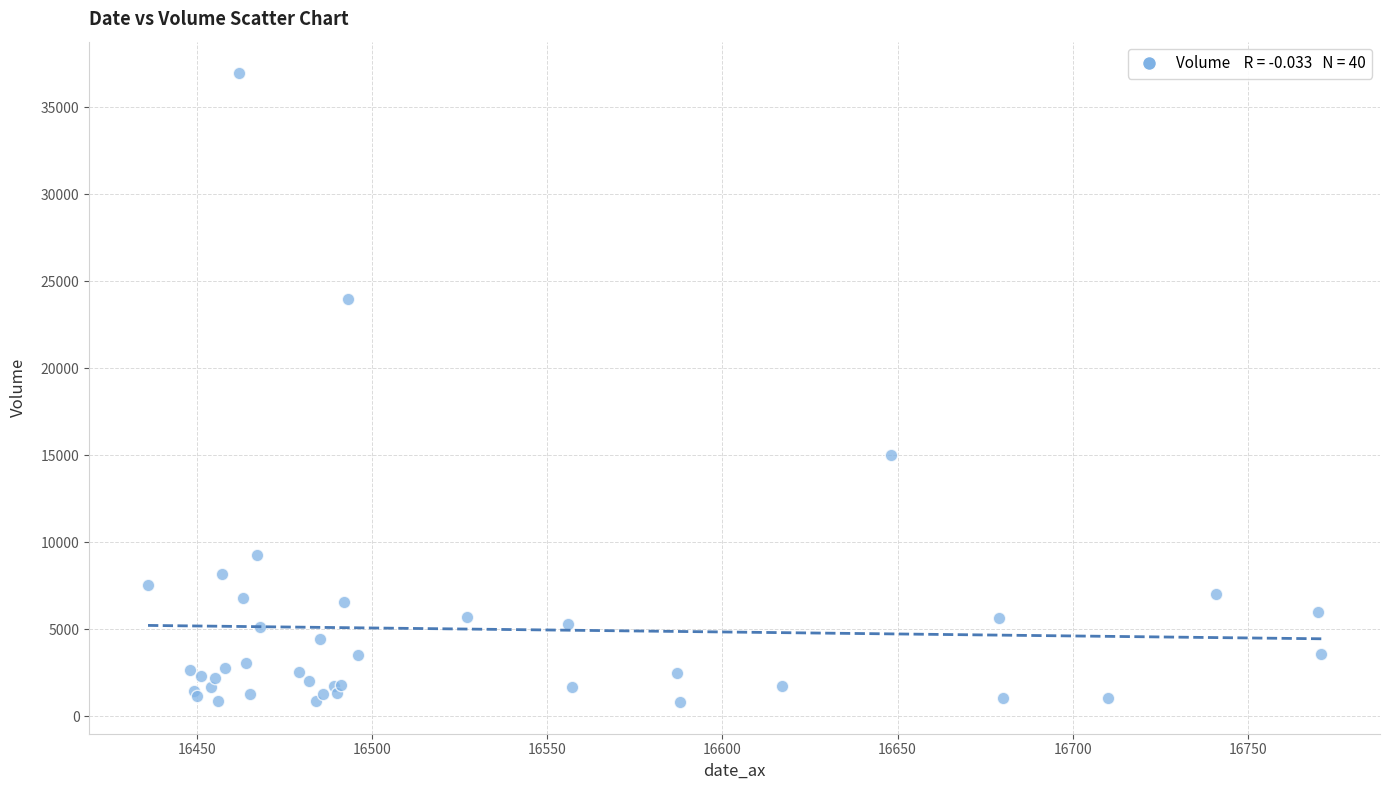

What Y value in the scatter plot is closest to 18882?

15020